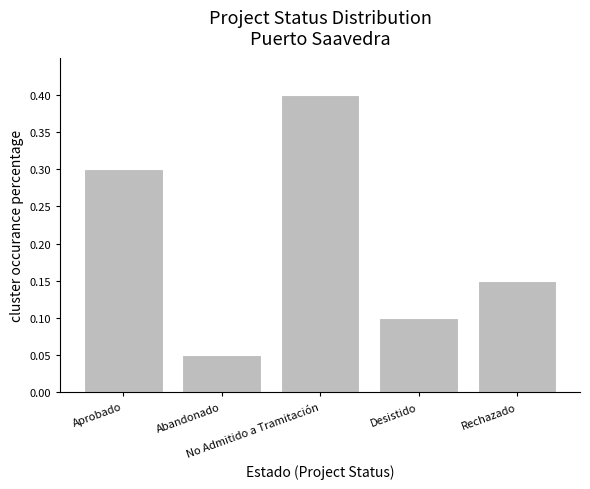

Rank the categories by value from highest to lowest.

No Admitido a Tramitación, Aprobado, Rechazado, Desistido, Abandonado